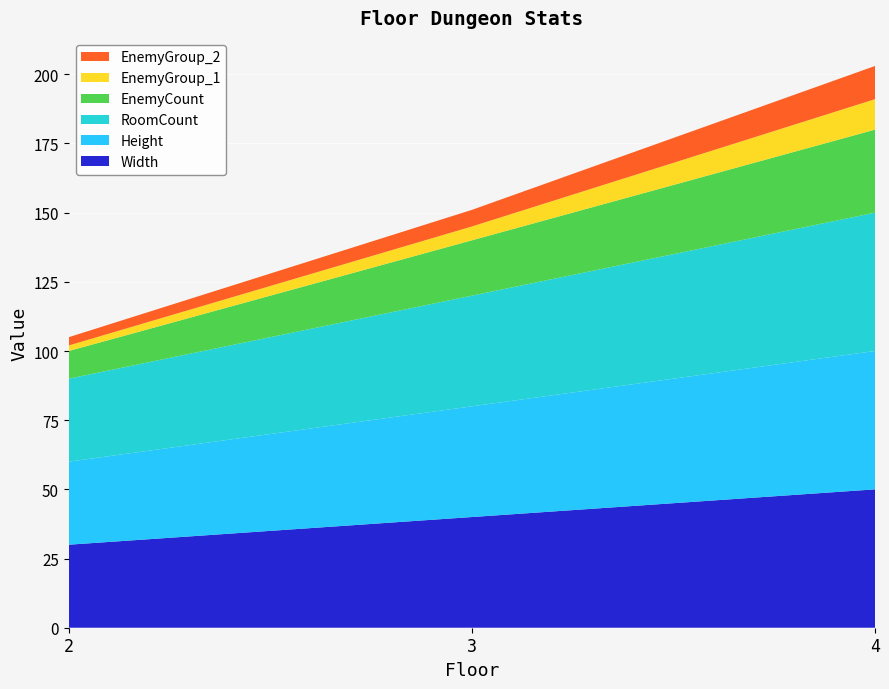

Reading left to right, list all the values displayed in this chart.

Width: 30	40	50
Height: 30	40	50
RoomCount: 30	40	50
EnemyCount: 10	20	30
EnemyGroup_1: 2	5	11
EnemyGroup_2: 3	6	12